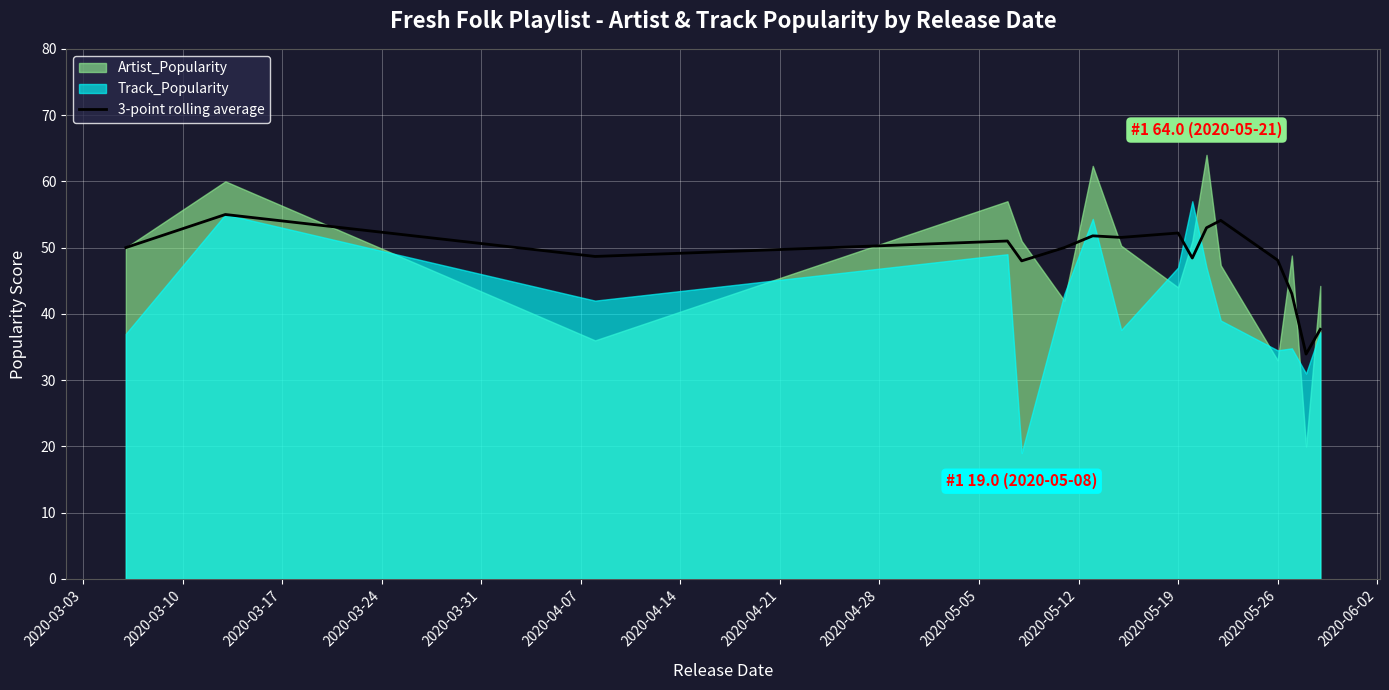

What is the value of the 7th point from the left?

51.8